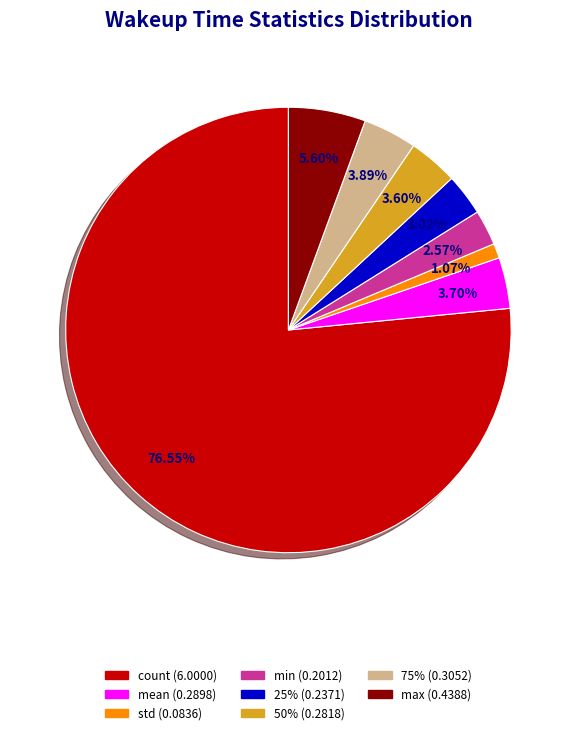

Between std and mean, which is larger?

mean